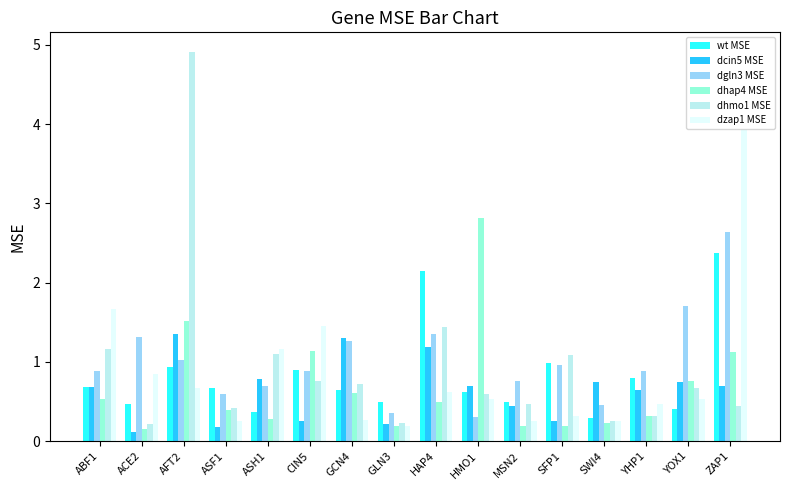

Which series changed the most between ASF1 and HMO1?

dhap4 MSE